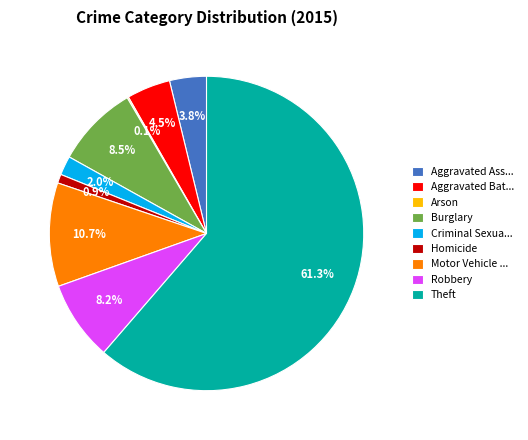

Which slice is the largest?

Theft